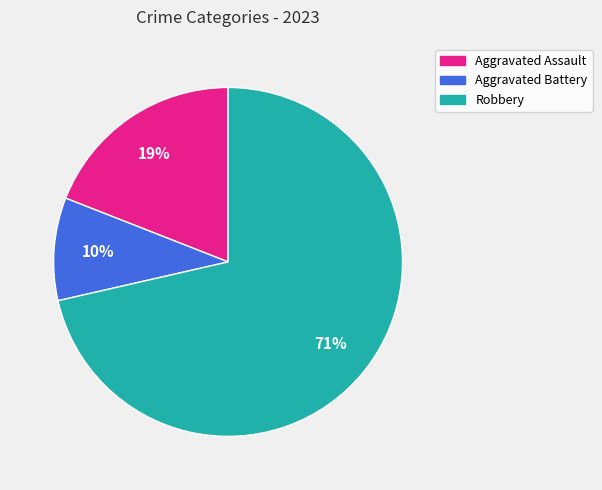

Does Aggravated Assault represent more than half of the total?

No